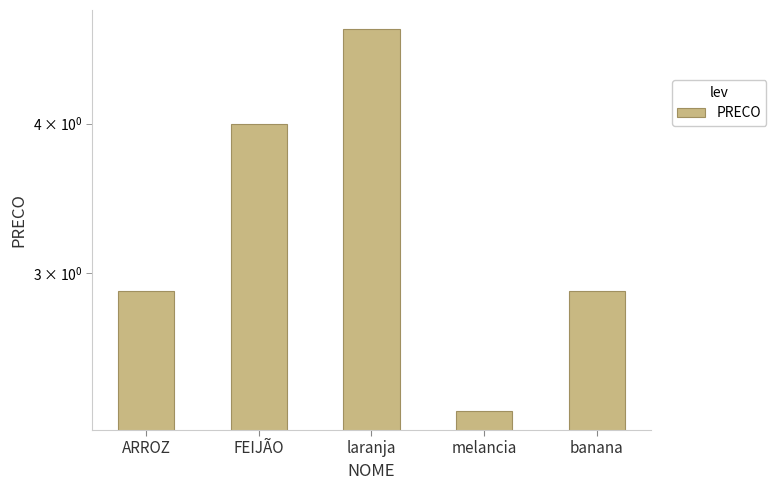

List the labels in order of value, smallest first.

melancia, ARROZ, banana, FEIJÃO, laranja